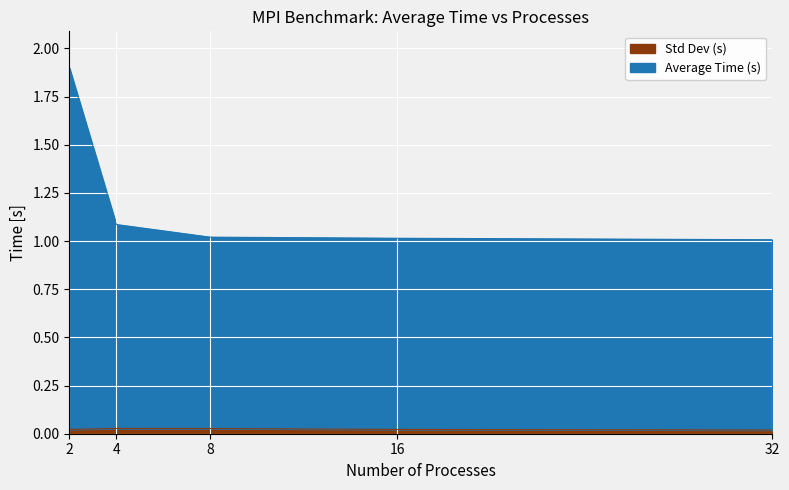

True or false: Std Dev (s) and Average Time (s) intersect in this chart.

False